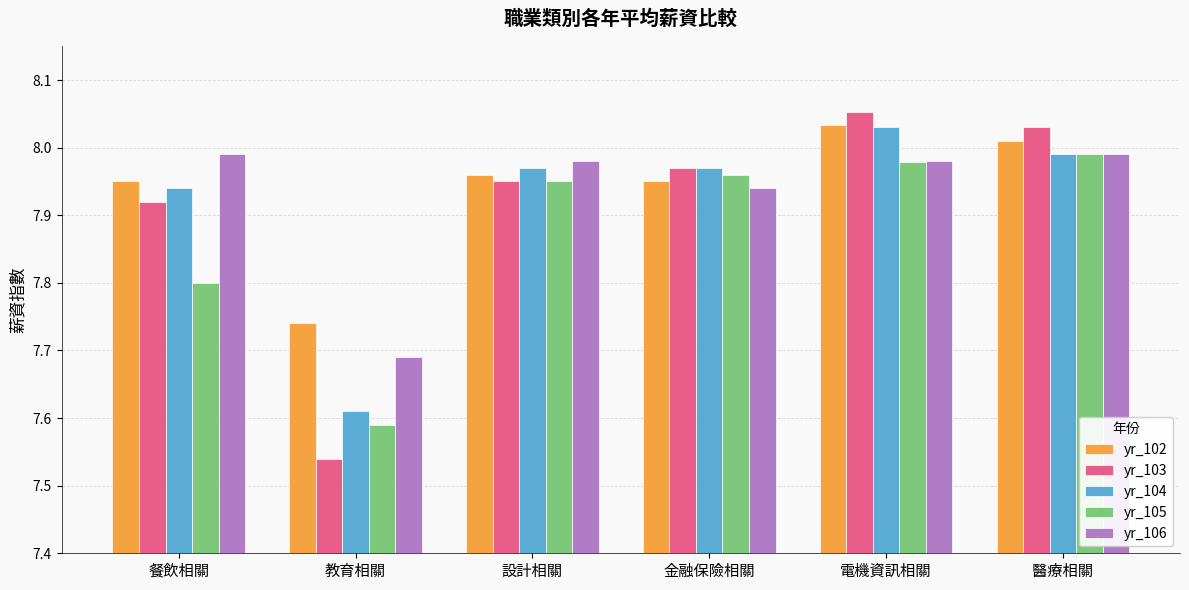

What is the difference between the maximum and second lowest values in the yr_104 series?

0.1